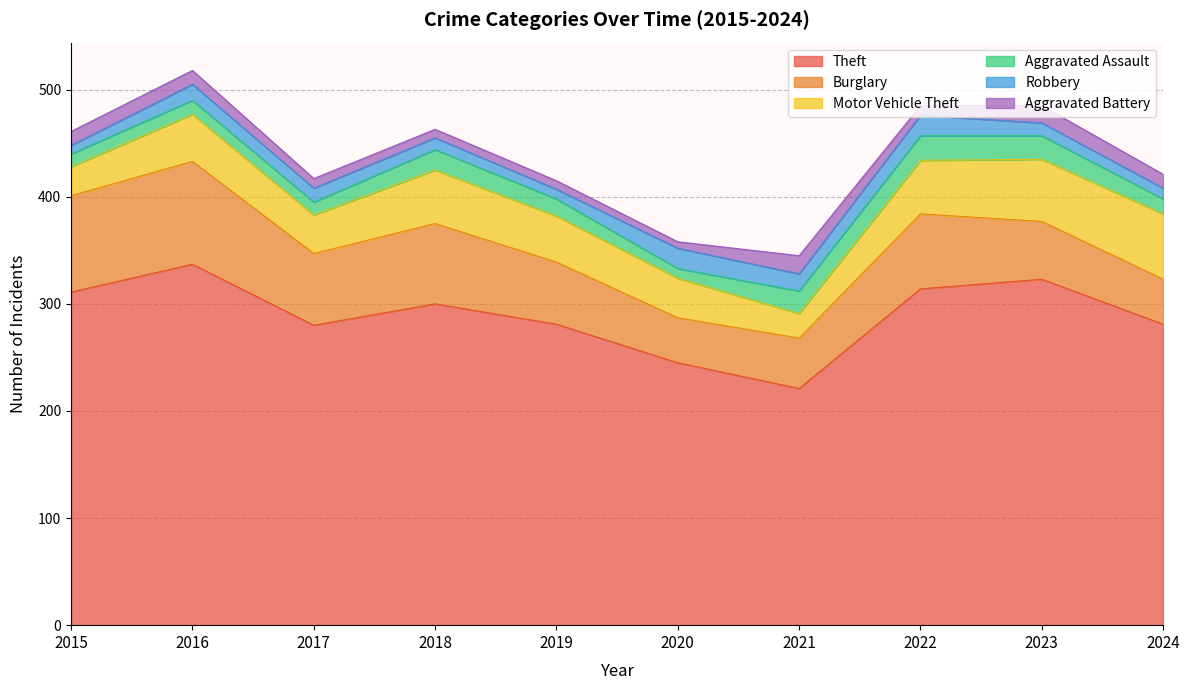

Where is the first local minimum for Motor Vehicle Theft?

2017